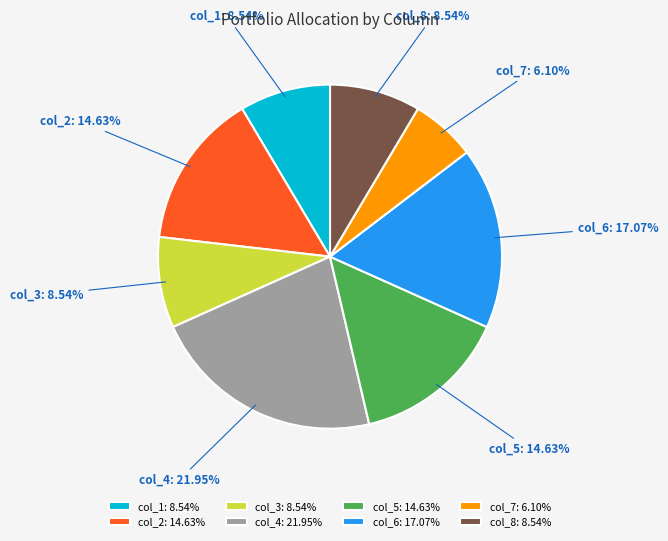

The col_2 slice represents 15% of the pie. True or false?

True